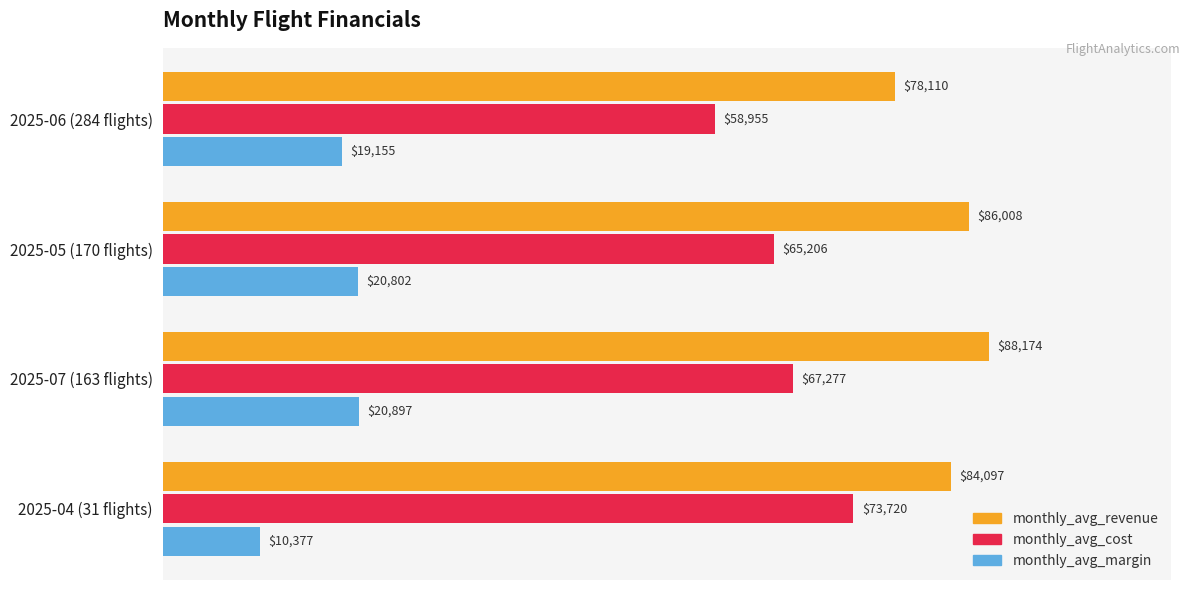

What is the average value of the monthly_avg_cost series?

66289.5